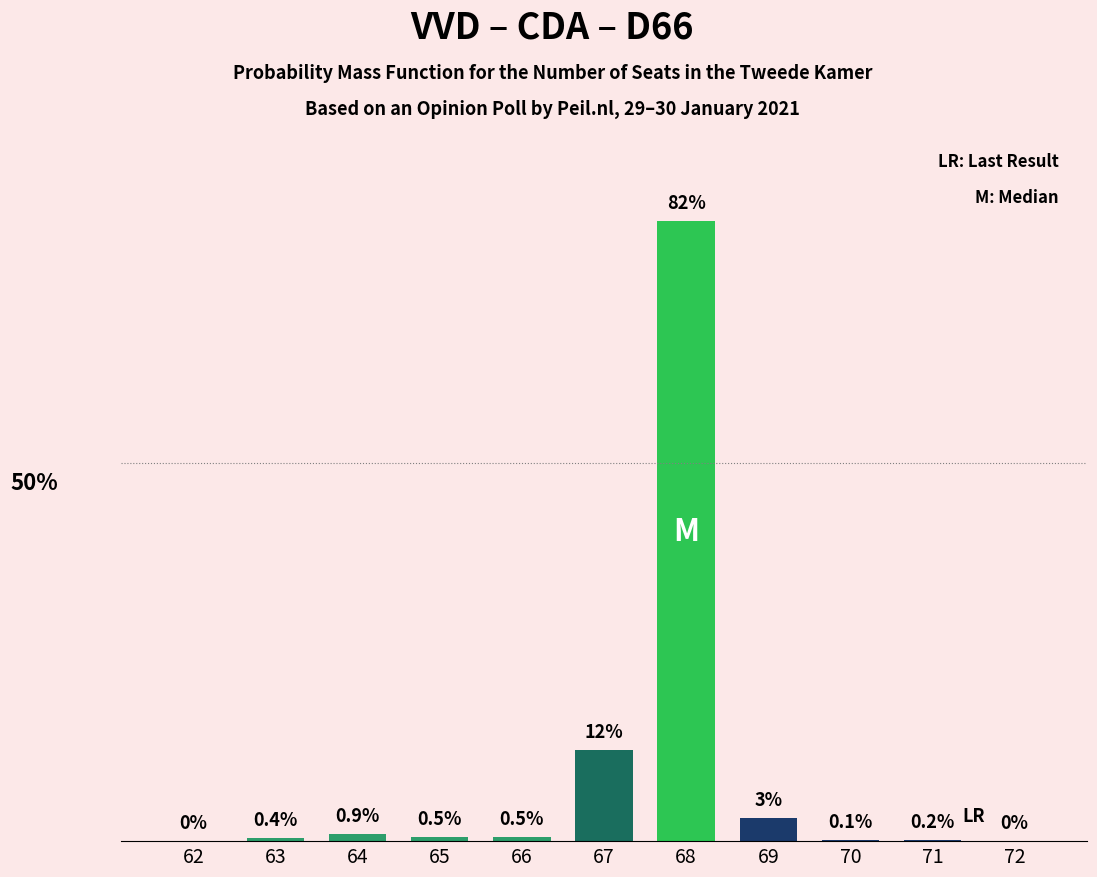

Are the bars horizontal?

No